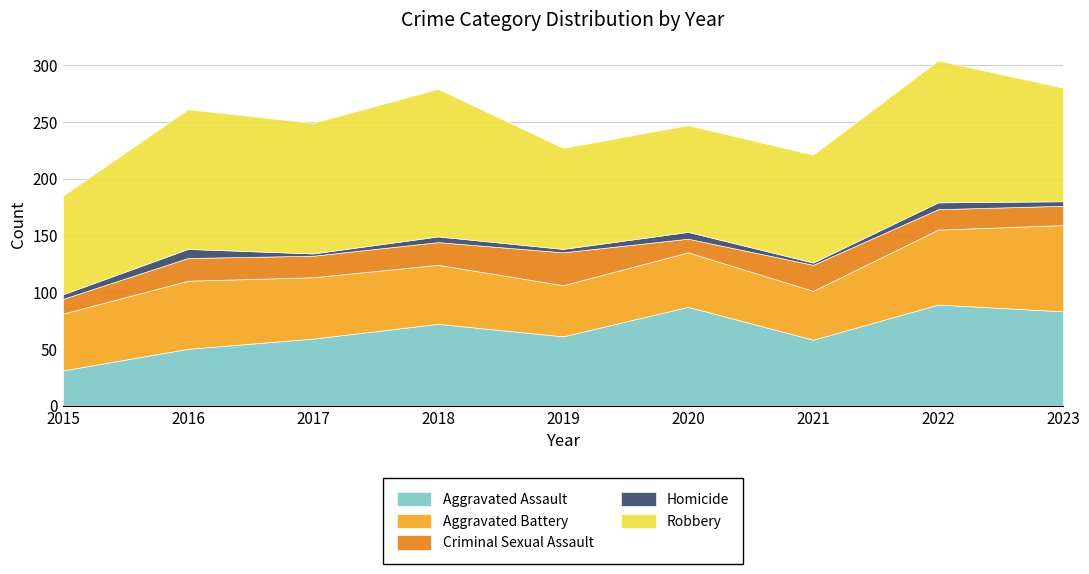

What is the lowest value of the Aggravated Assault series?

31